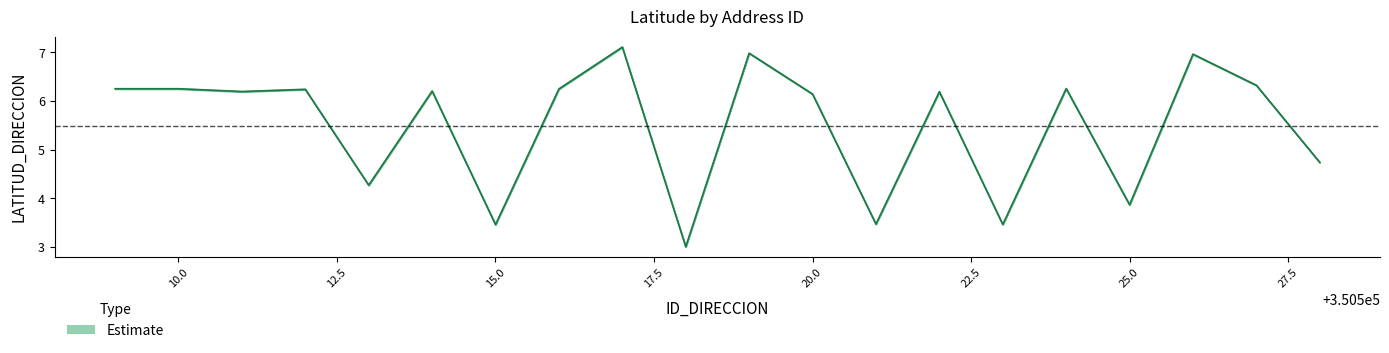

Reading right to left, transcribe all the data shown in this chart.

LATITUD_upper: 4.7	6.3	7.0	3.9	6.3	3.5	6.2	3.5	6.2	7.0	3.0	7.1	6.3	3.5	6.2	4.3	6.3	6.2	6.3	6.3
LATITUD_mid: 4.7	6.3	7.0	3.9	6.3	3.5	6.2	3.5	6.1	7.0	3.0	7.1	6.2	3.5	6.2	4.3	6.2	6.2	6.3	6.3
LATITUD_lower: 4.7	6.3	7.0	3.9	6.2	3.5	6.2	3.5	6.1	7.0	3.0	7.1	6.2	3.4	6.2	4.3	6.2	6.2	6.2	6.2